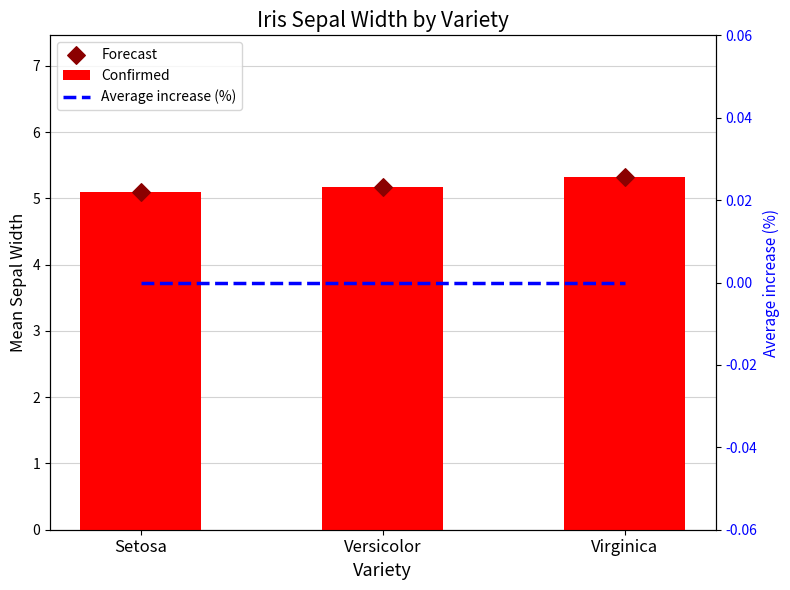

At how many categories does at least one series exceed 0?

3